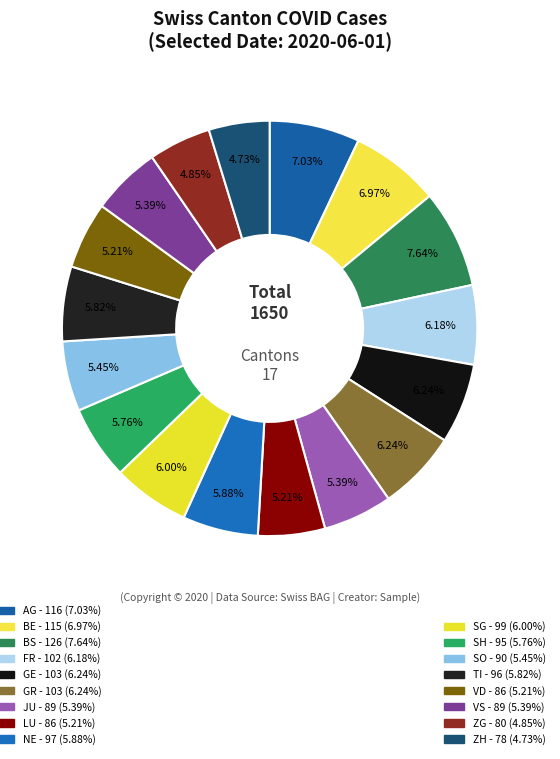

How many slices are in this pie chart?

17